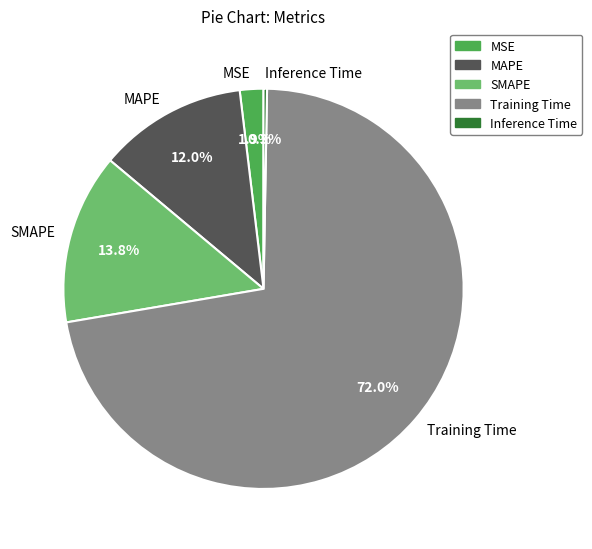

What is the smallest slice in the pie chart?

Inference Time